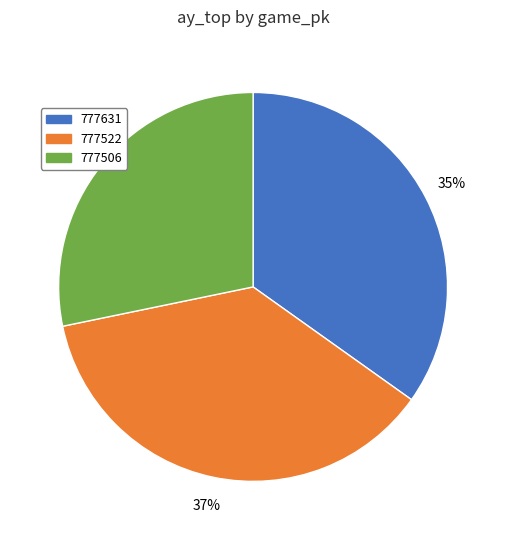

Does 777631 represent more than half of the total?

No